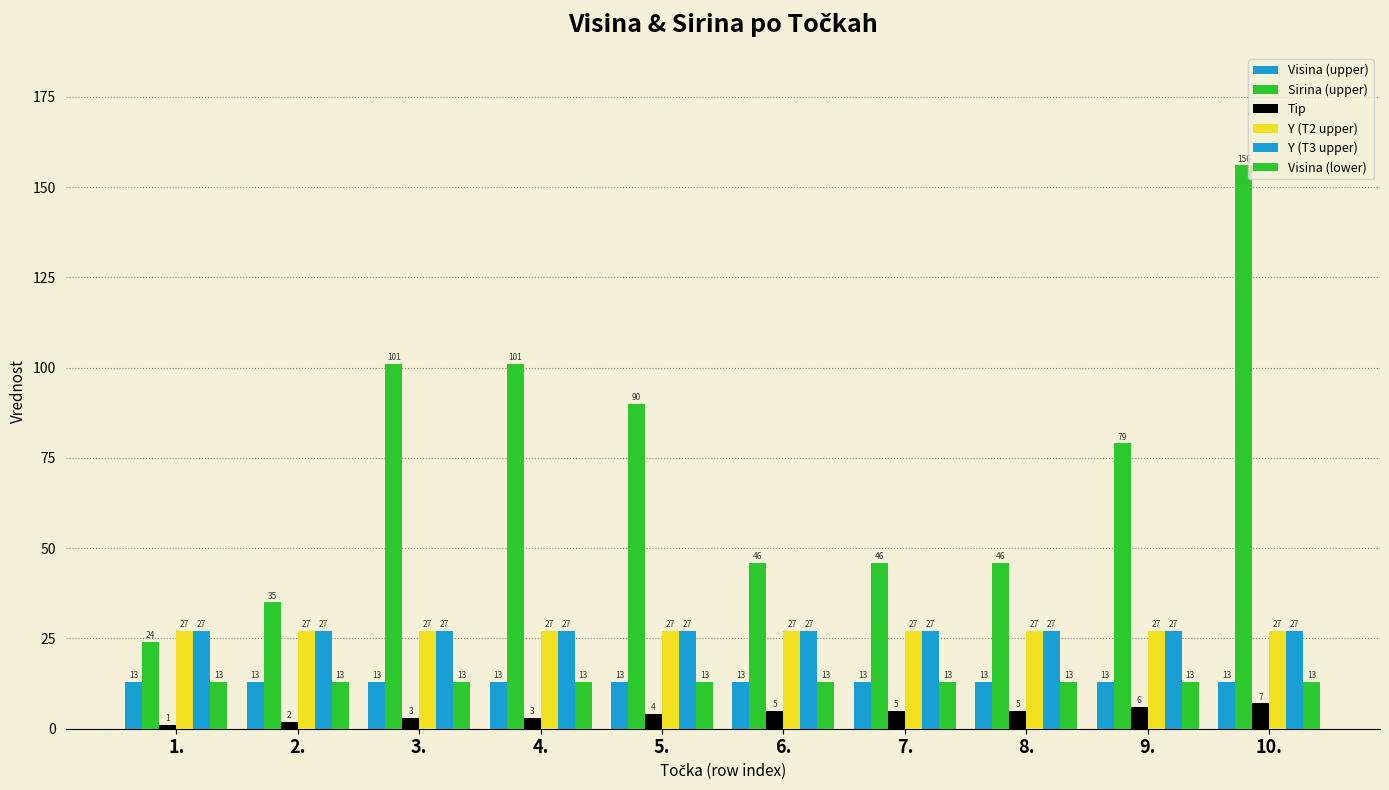

Which category has the highest value in the Visina (lower) series?

1.